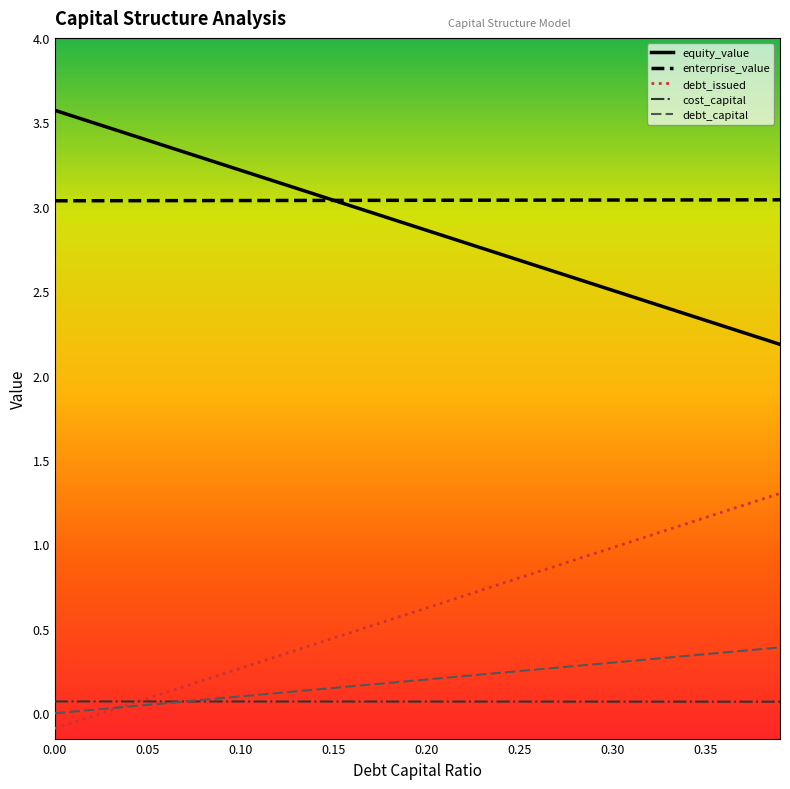

How many lines are shown in the chart?

5